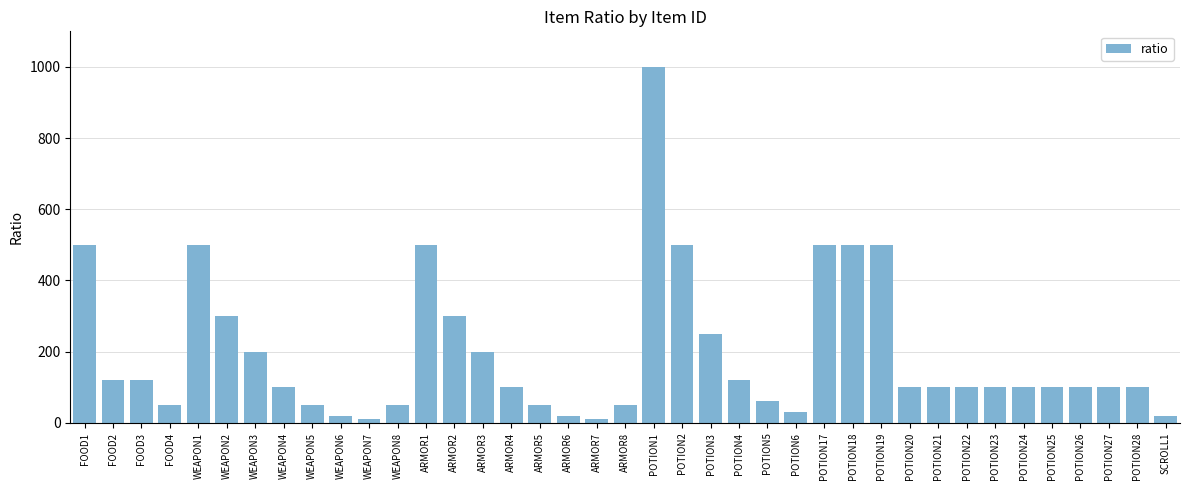

Is it true that the value at POTION1 is 1000?

True